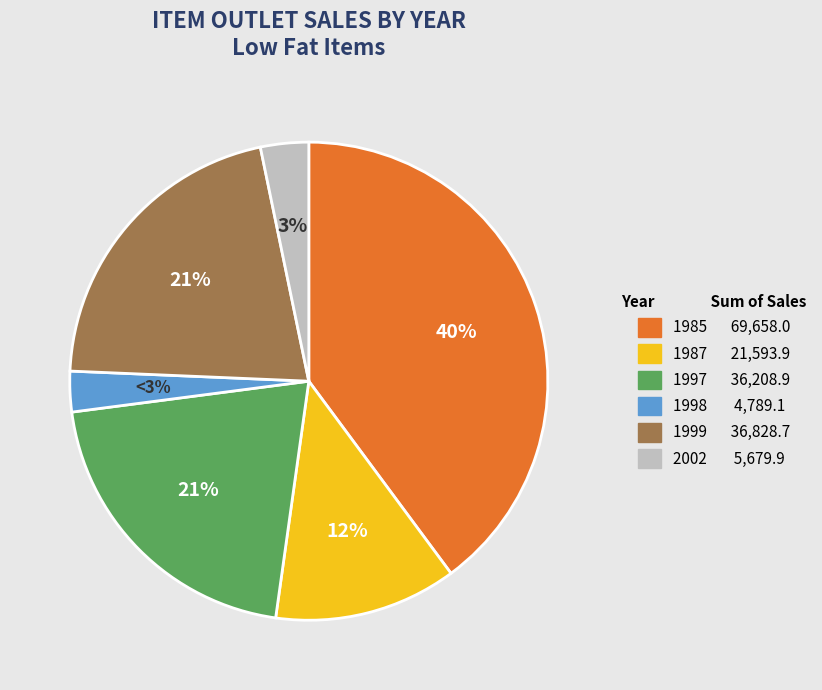

How many slices are in this pie chart?

6